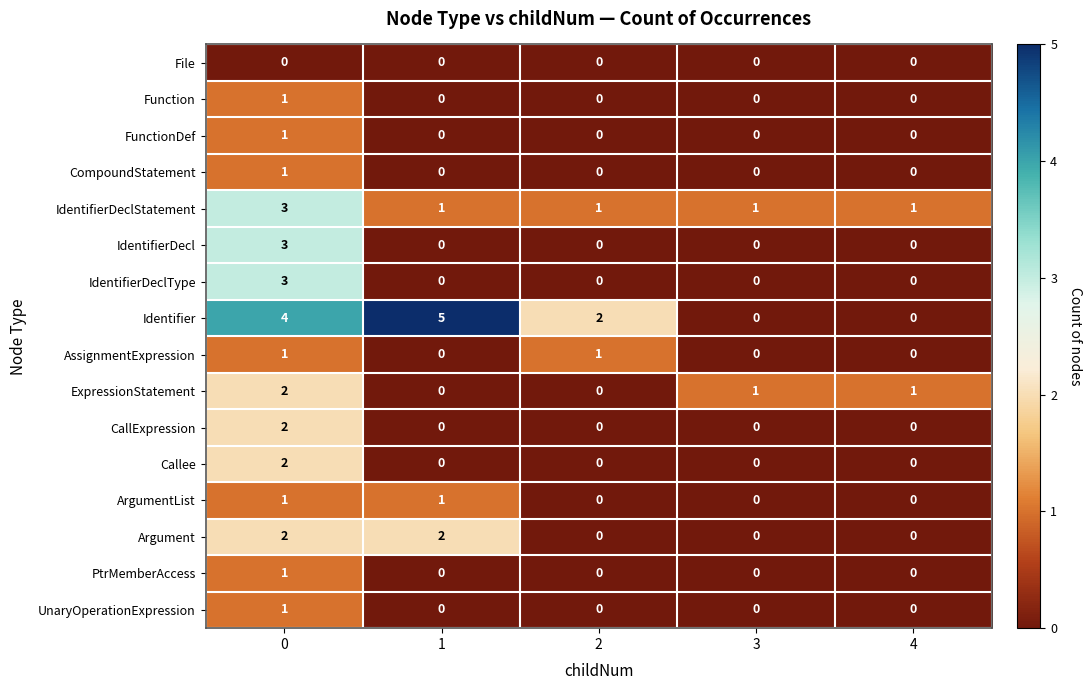

What is the difference between the maximum and minimum values in the IdentifierDeclType series?

3